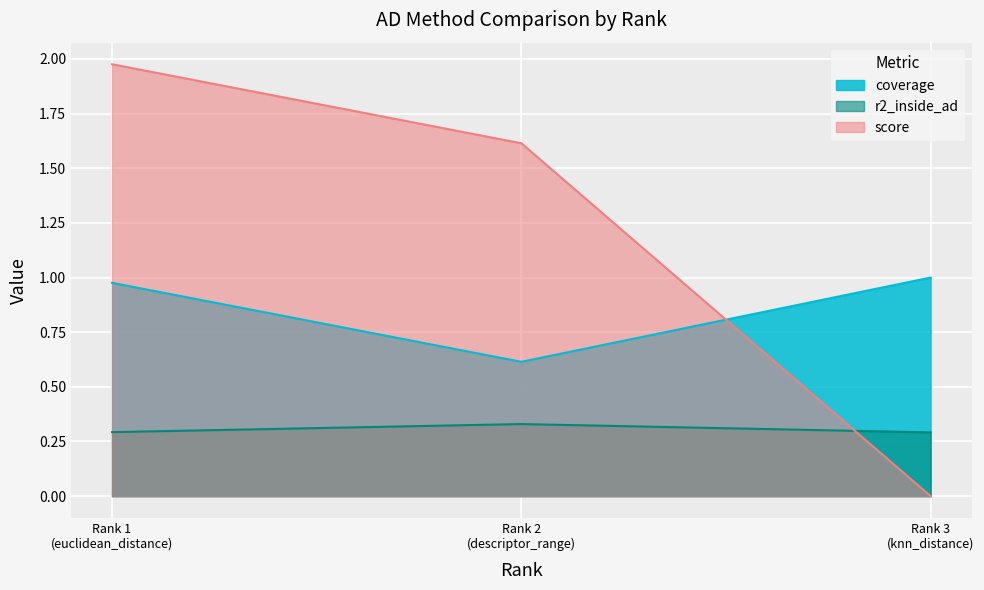

What is the difference between the maximum and minimum values?

2